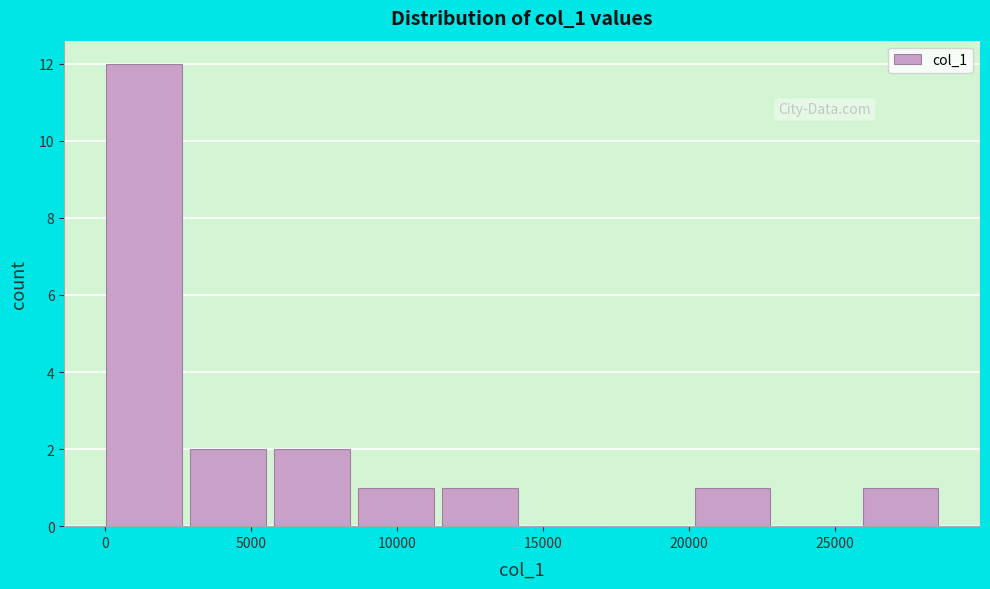

What is the height of the bar covering 3000 to 6000 on the x-axis? Neither the bar edges nor the heights are printed on the chart, so give them approximately, as read against the axes.

2